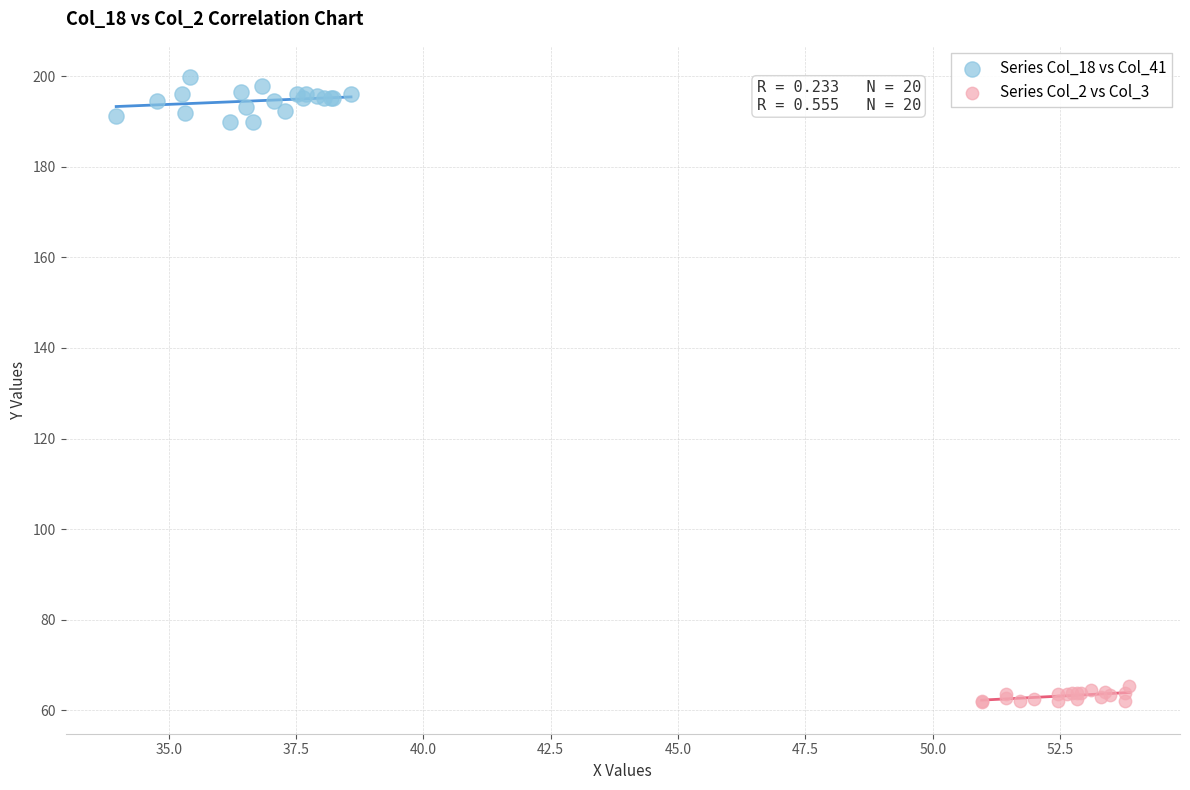

What are all the series names shown in the legend?

Series Col_18 vs Col_41, Series Col_2 vs Col_3